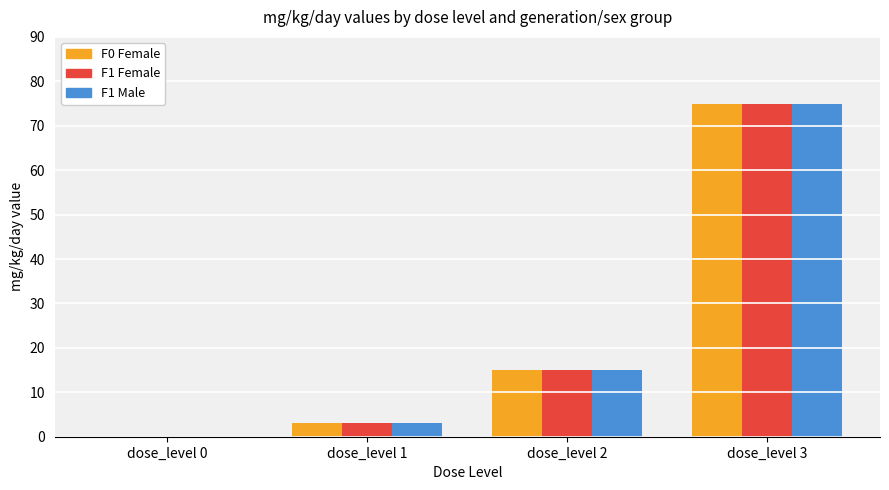

Does the chart contain stacked bars?

No